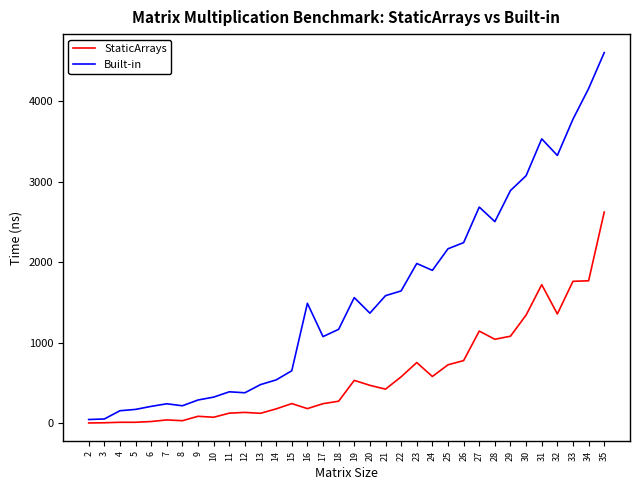

Is the value of StaticArrays at 14 greater than the value of Built-in at 17?

No